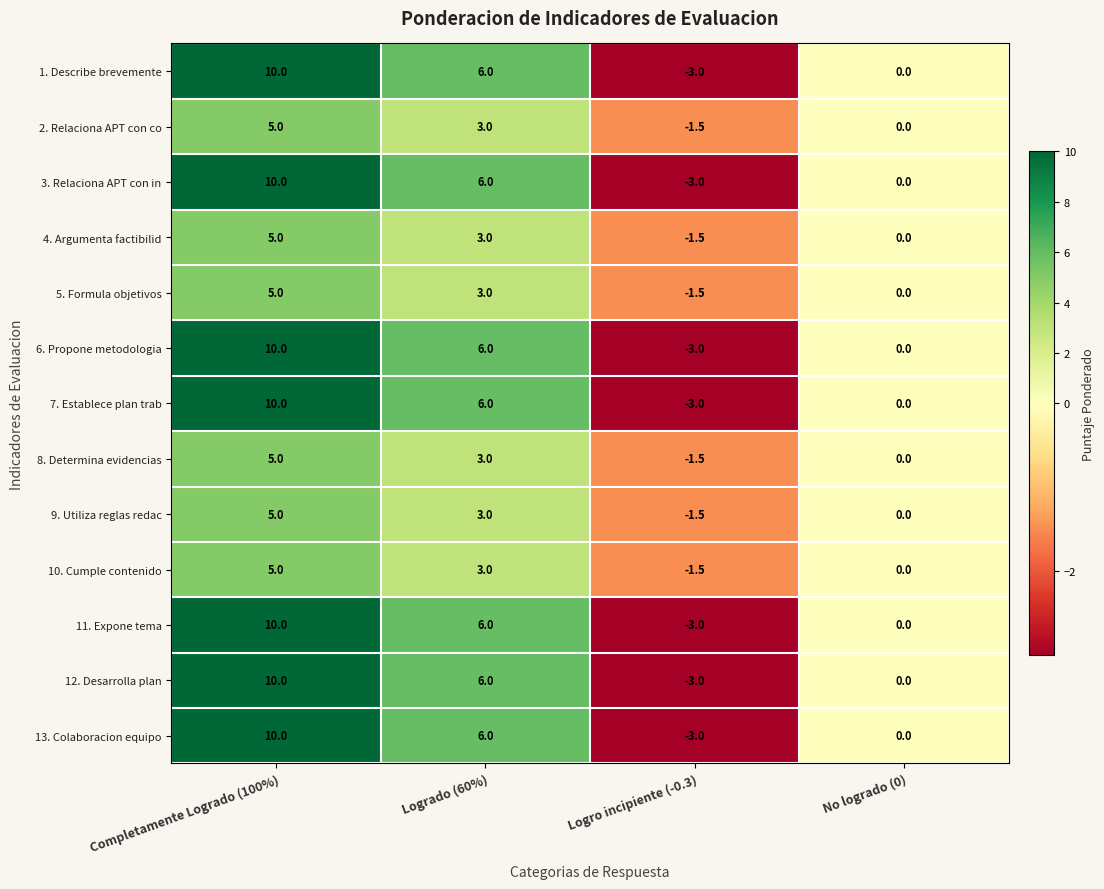

What is the sum of the 7. Establece plan trab values at Logro incipiente (-0.3) and No logrado (0)?

-3.0